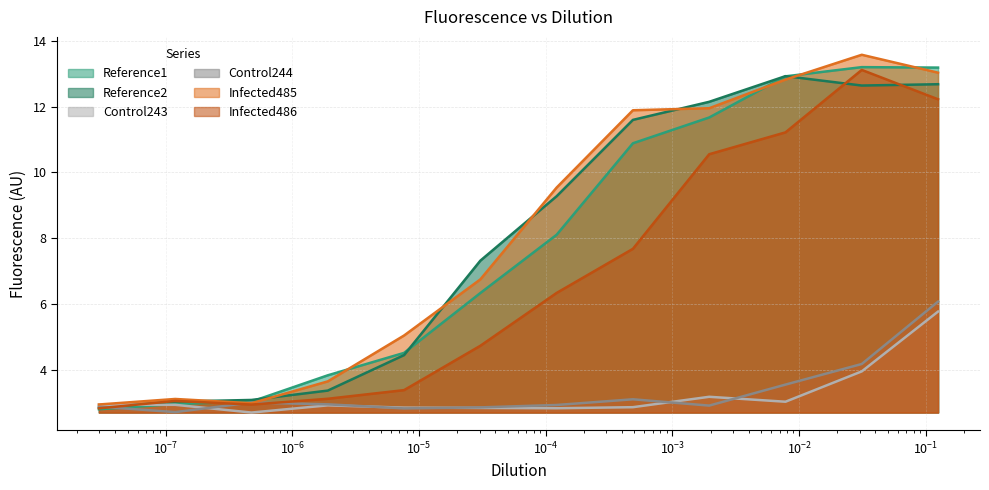

How many intersections are there between Reference1 and Reference2?

3